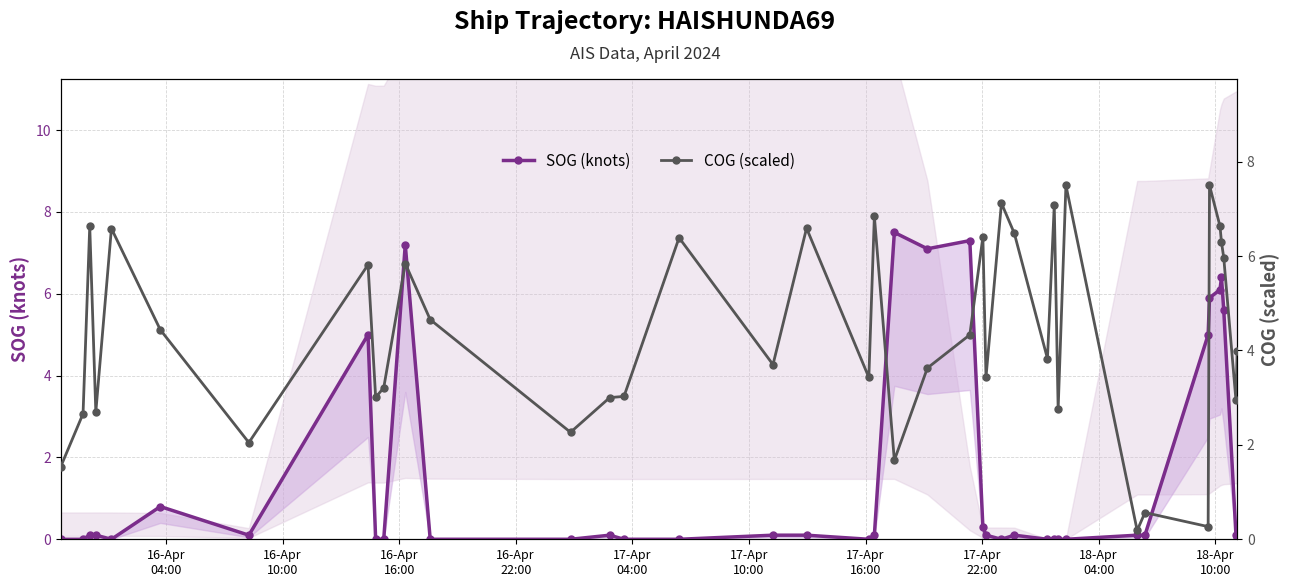

Count the number of categories in the chart.

40